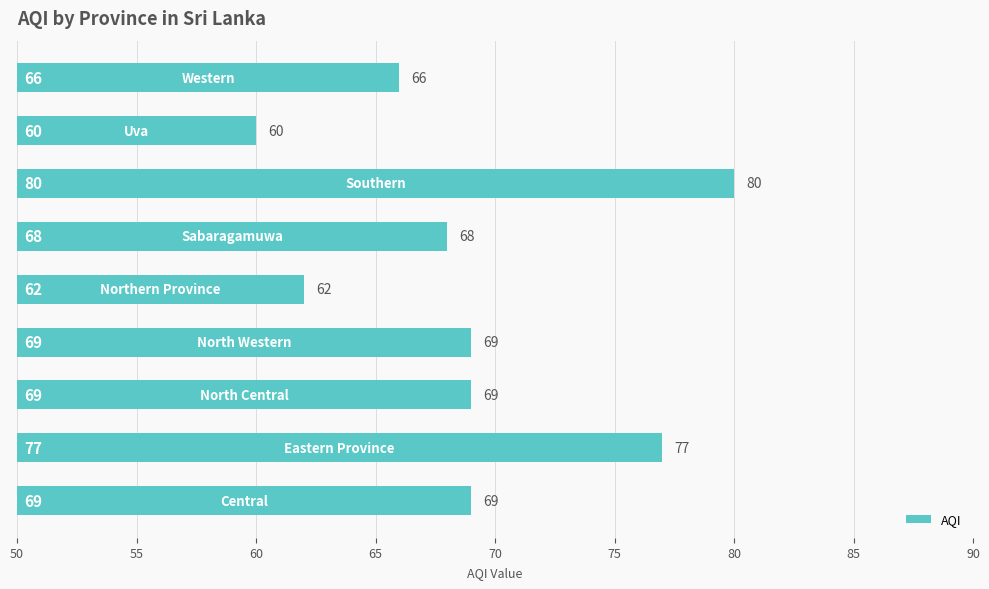

How many series are shown in this chart?

1